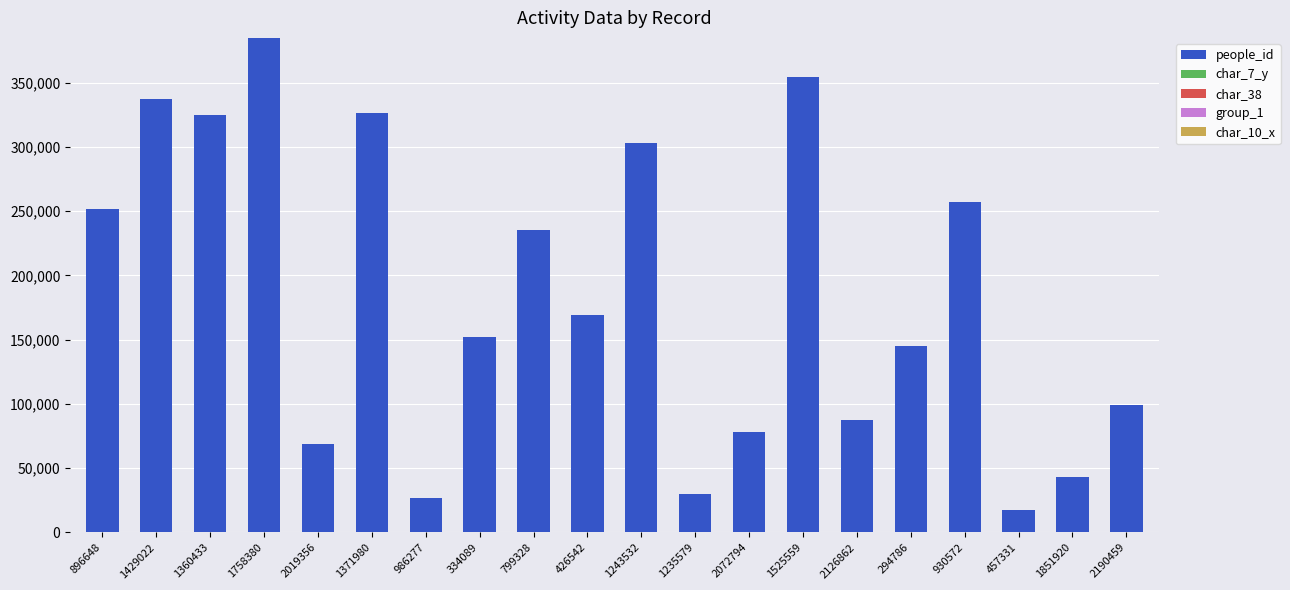

At which label does people_id reach its peak?

1758380